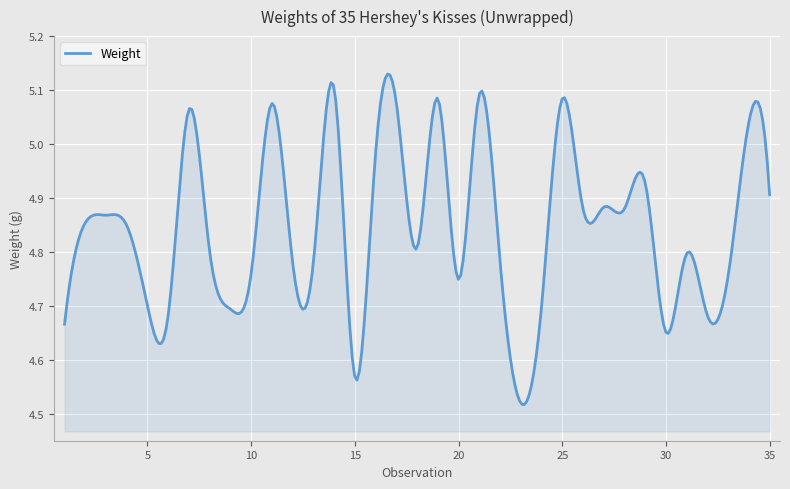

What is the difference between the maximum and minimum values?

0.6